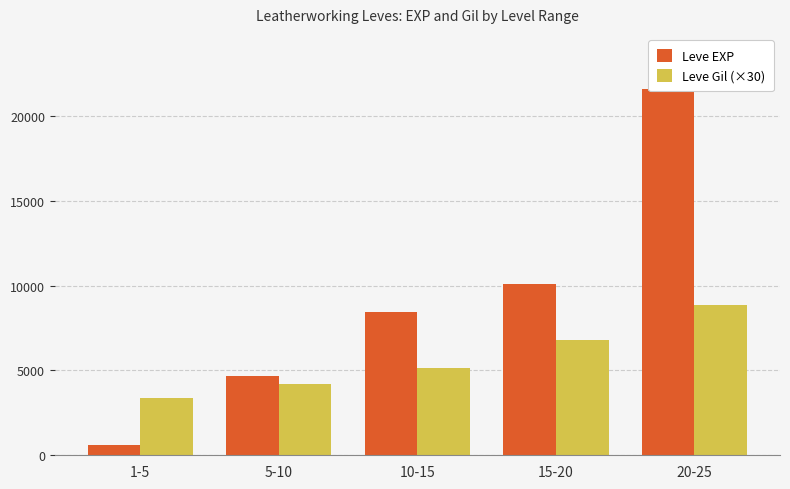

Which series has the widest spread of values?

Leve EXP